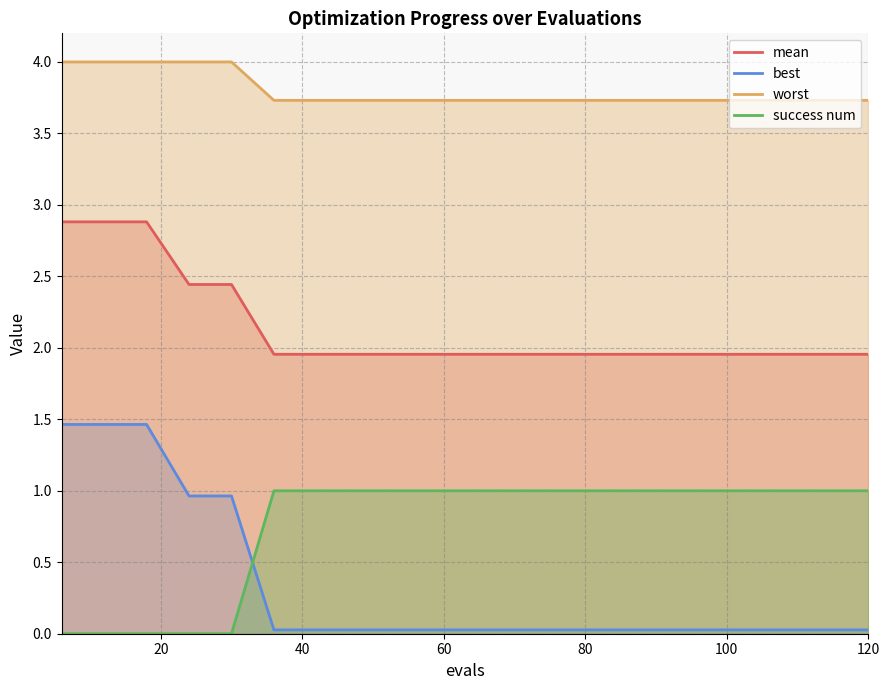

How many lines are shown in the chart?

4